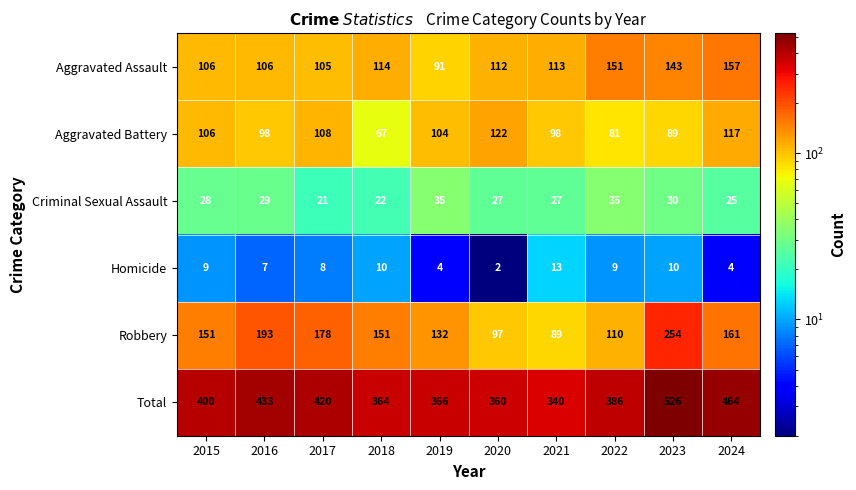

True or false: Homicide has a value of 15 at 2015.

False